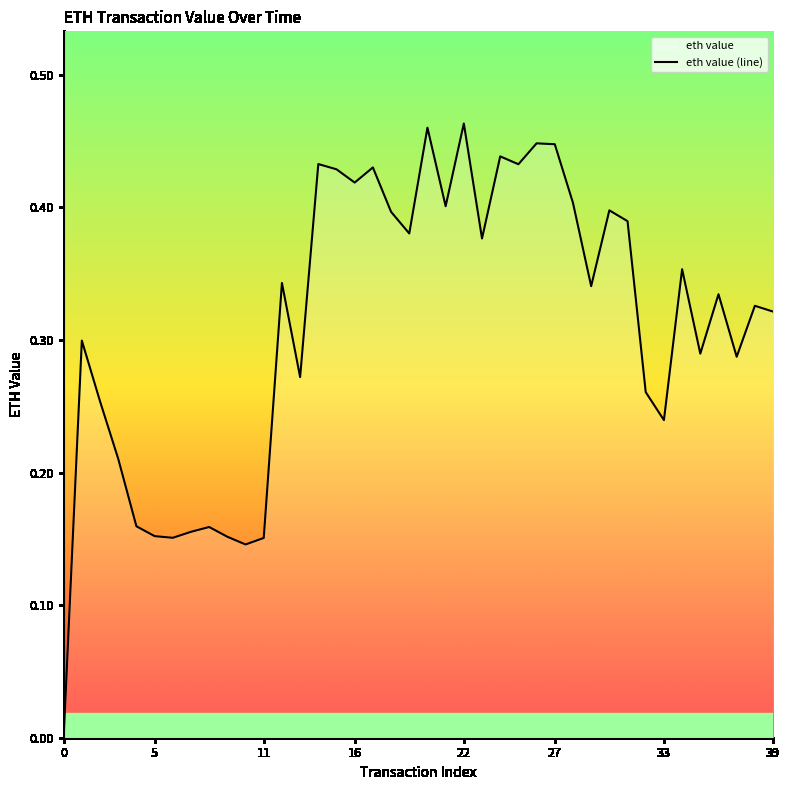

The value at 33 is 0.4. True or false?

False